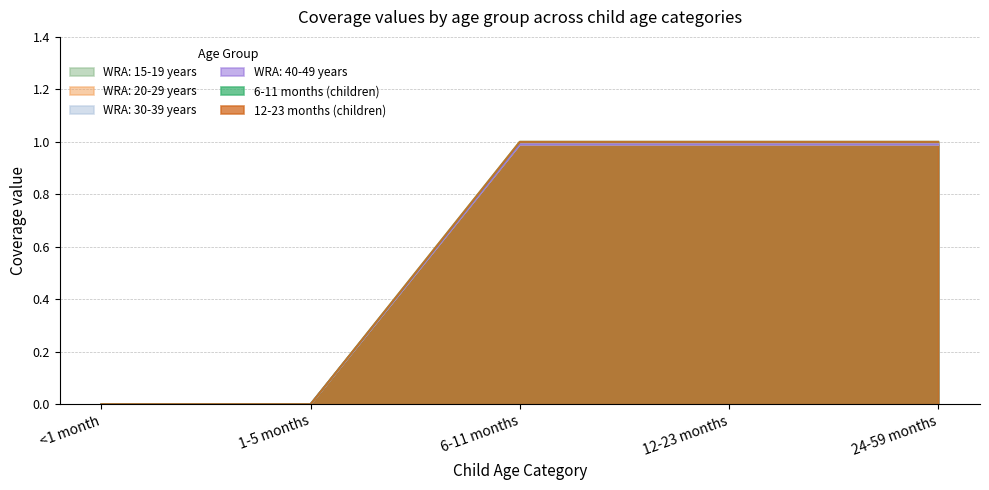

At which category is the sum across all series the highest?

6-11 months